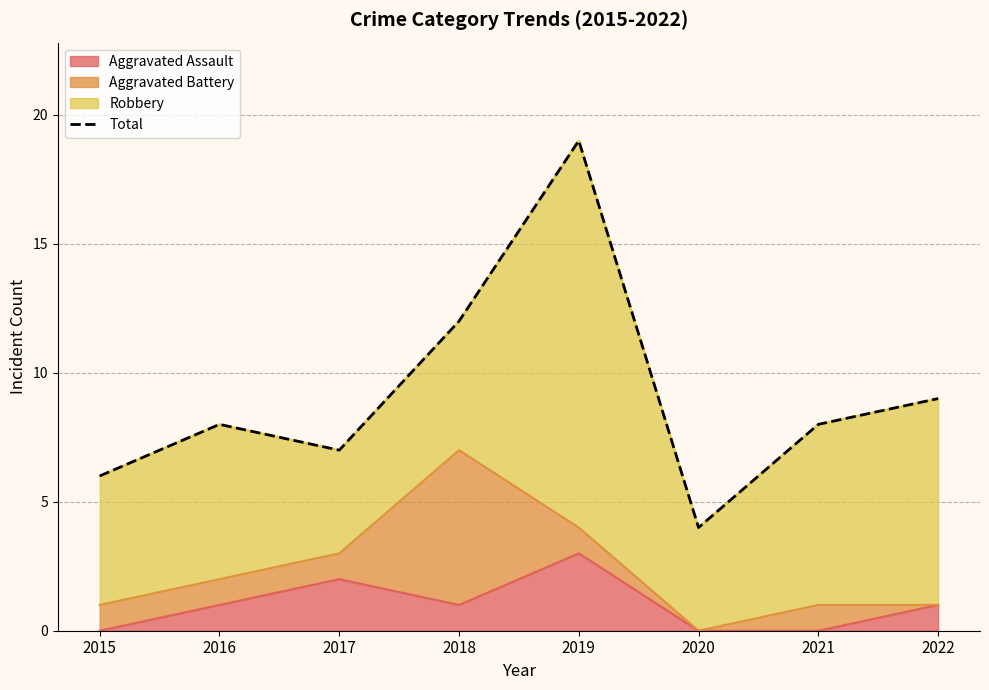

Reading left to right, list all the values displayed in this chart.

2015=6	2016=8	2017=7	2018=12	2019=19	2020=4	2021=8	2022=9